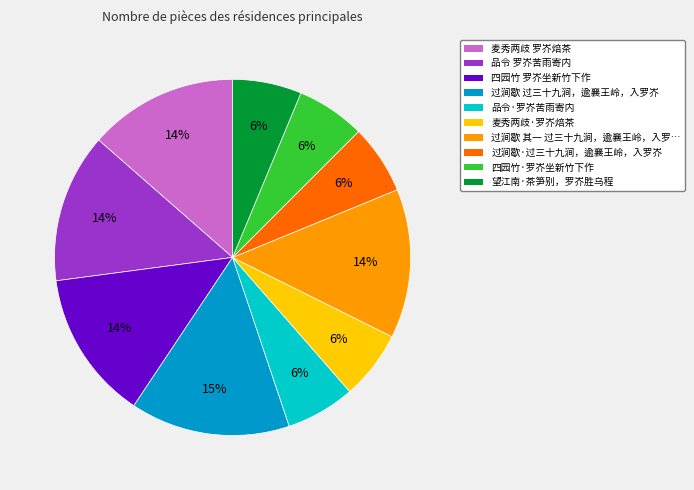

What is the largest slice in the pie chart?

过涧歇 过三十九涧，逾襄王岭，入罗岕